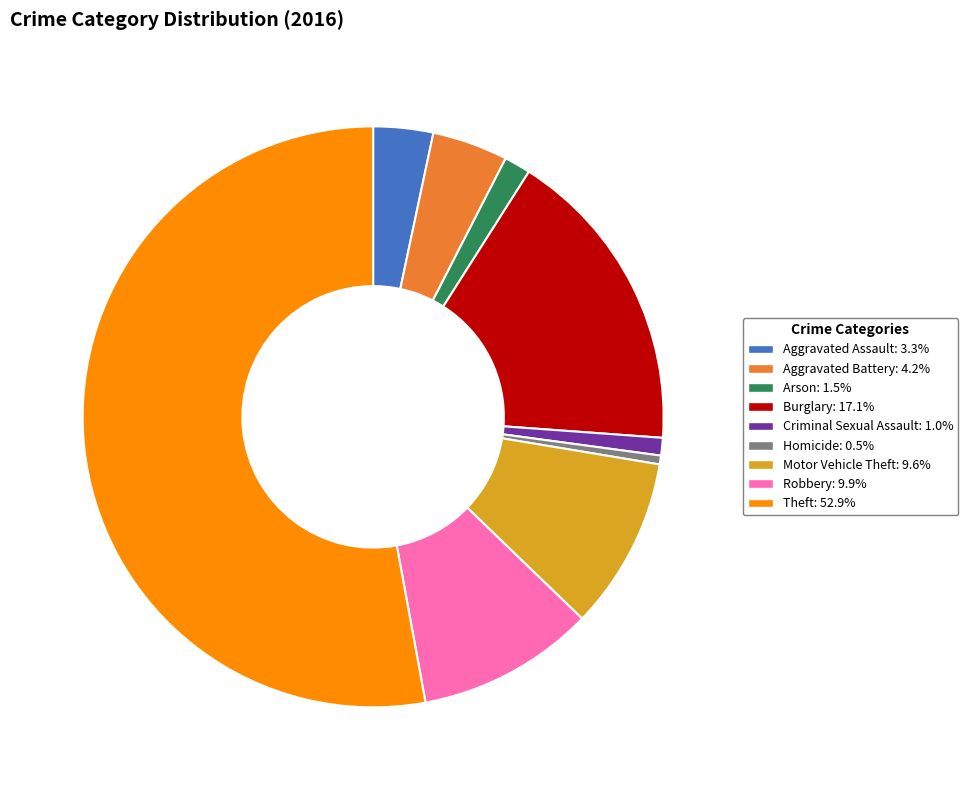

Approximately how many times larger is the value at Aggravated Assault compared to Motor Vehicle Theft?

0.3